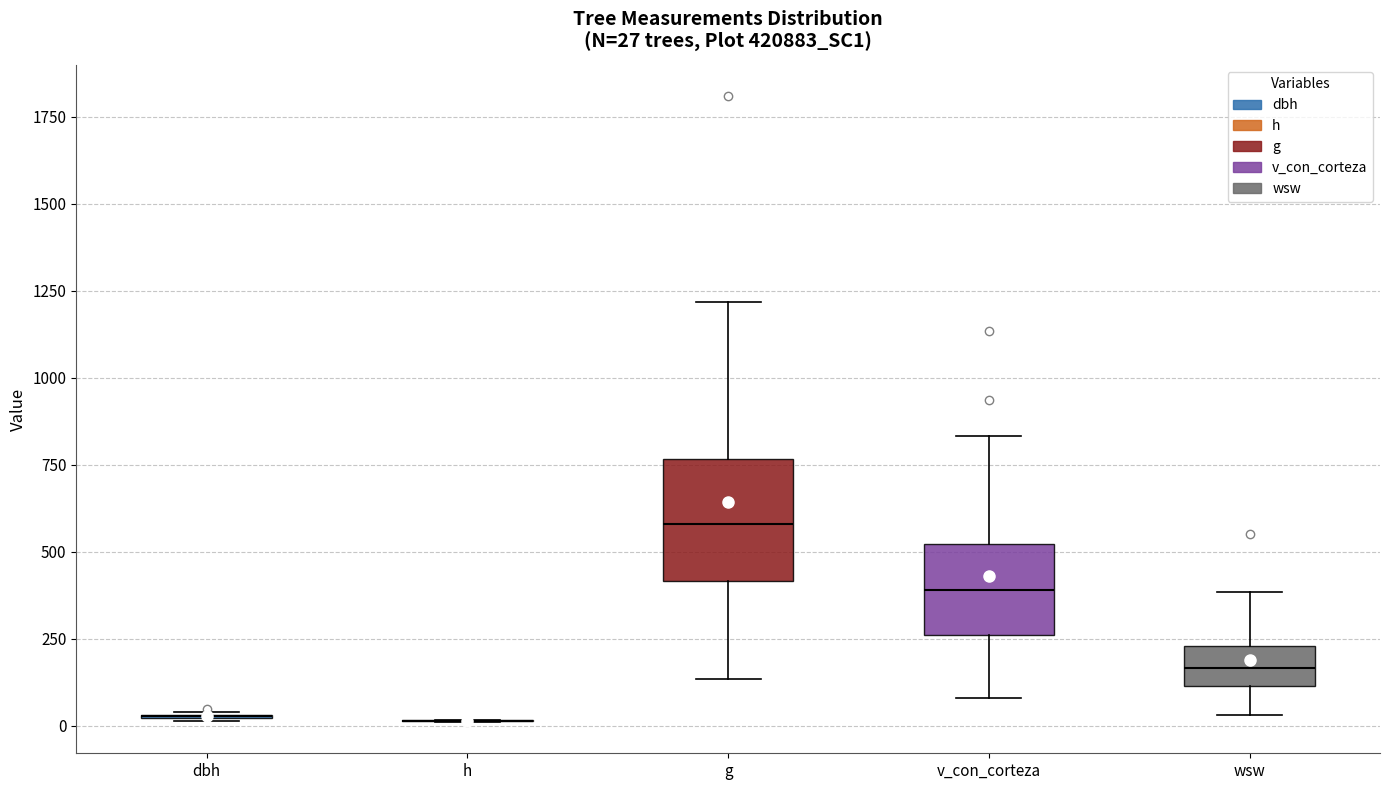

Comparing the boxes themselves (not the whiskers), which one is the tallest?

g